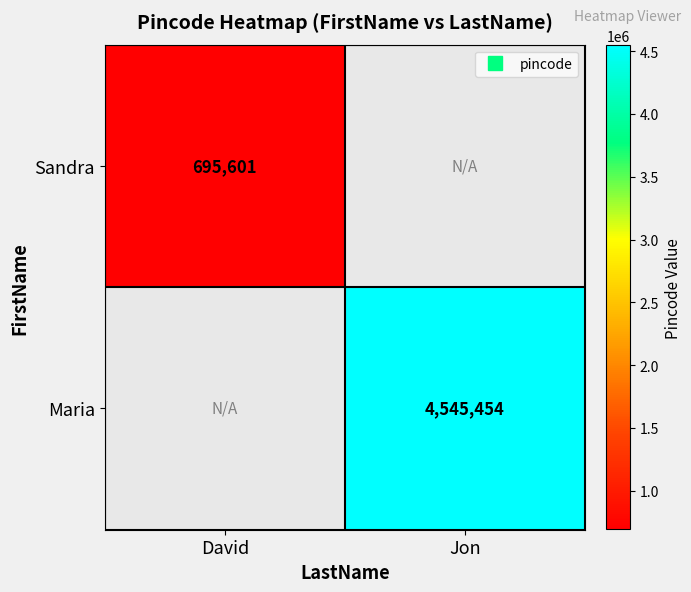

What is the smallest value displayed?

695601.0